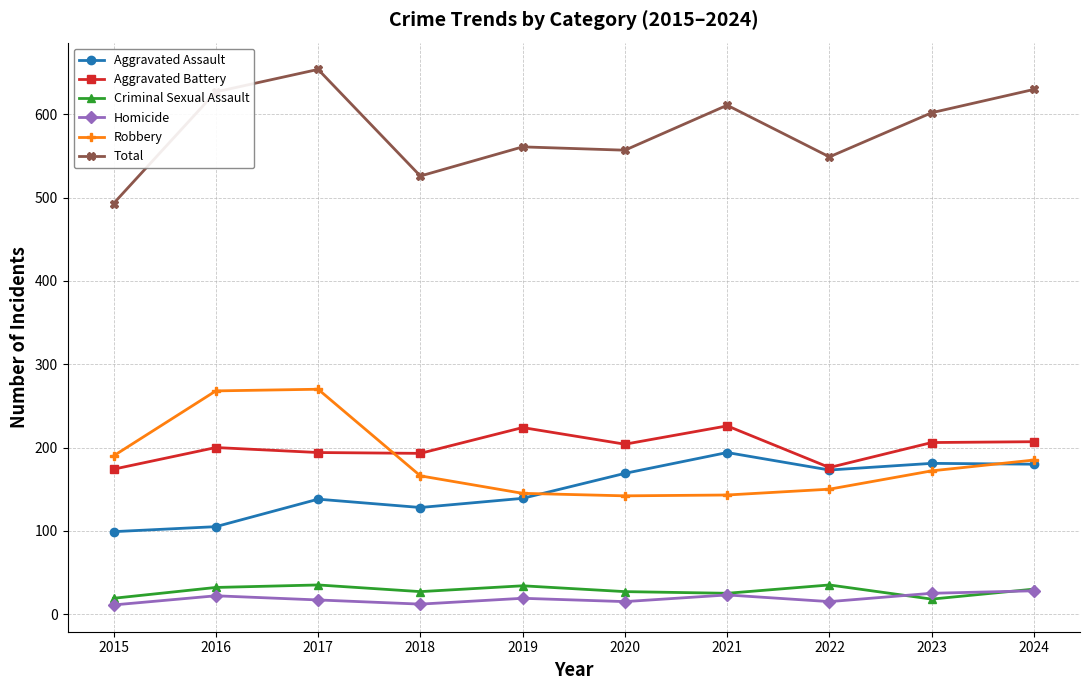

Which series has the largest range (max minus min)?

Total